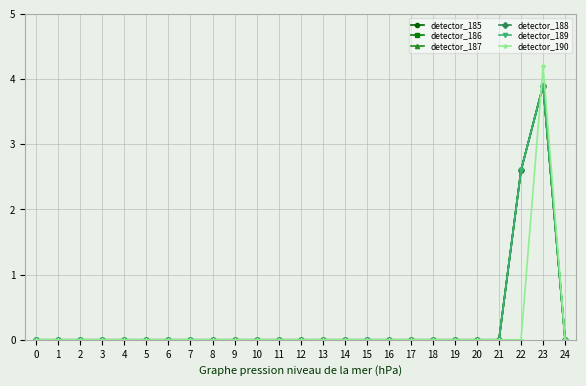

Does the chart have visible grid lines?

Yes